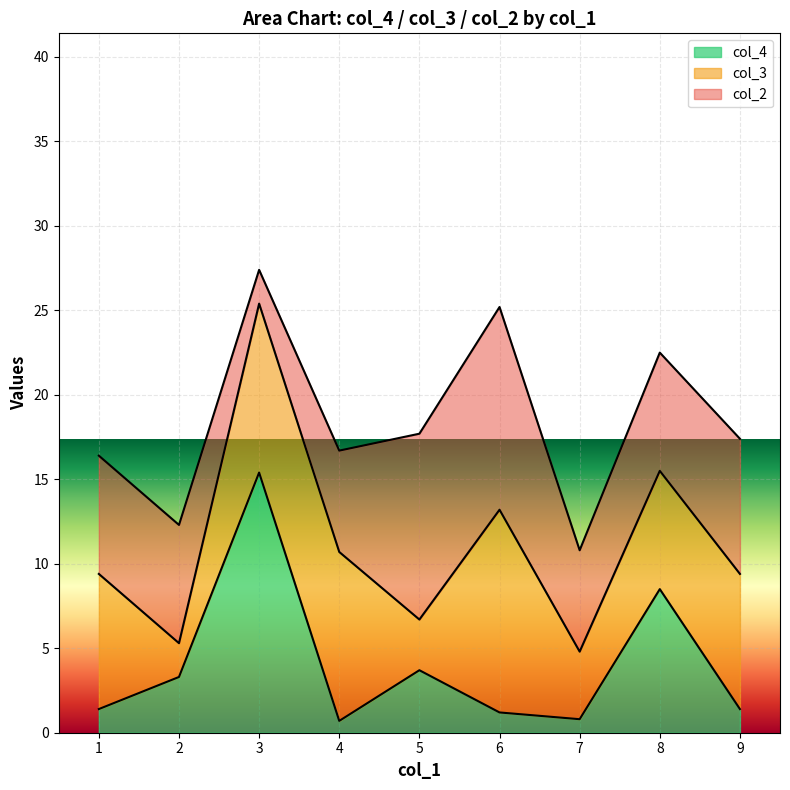

Which series changed the most between 2 and 7?

col_4